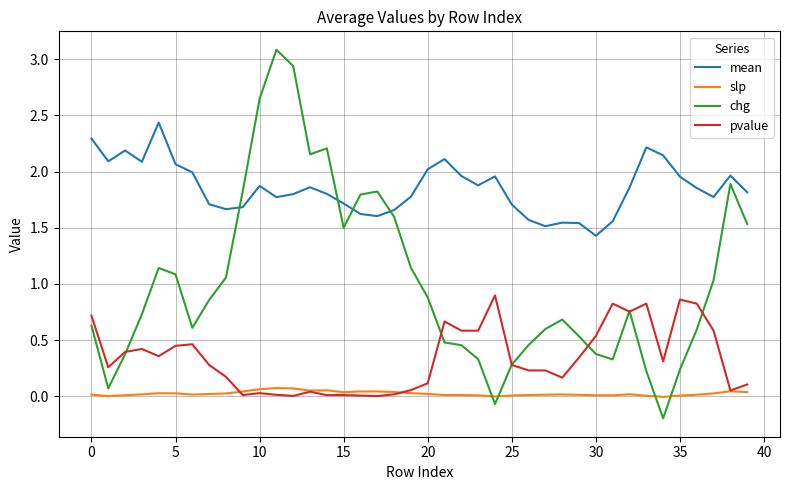

How many series are shown in this chart?

4